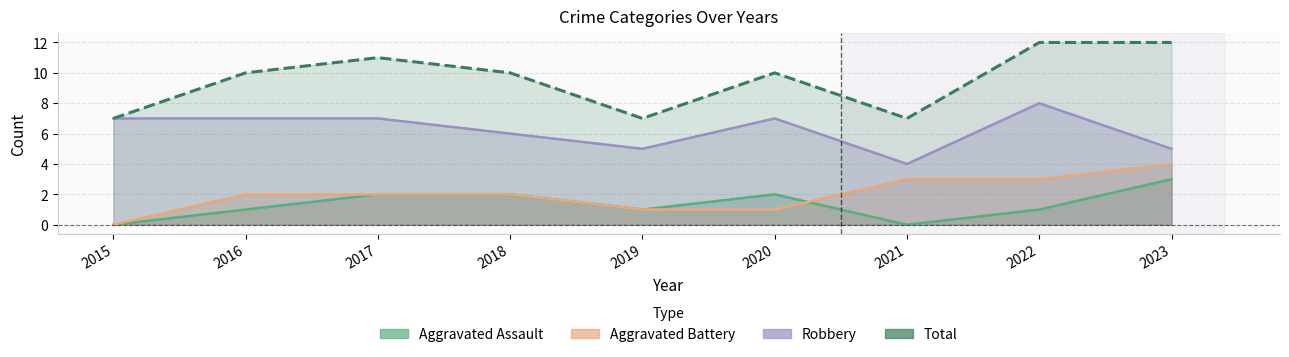

Where is Aggravated Battery nearest to the value 2?

2016